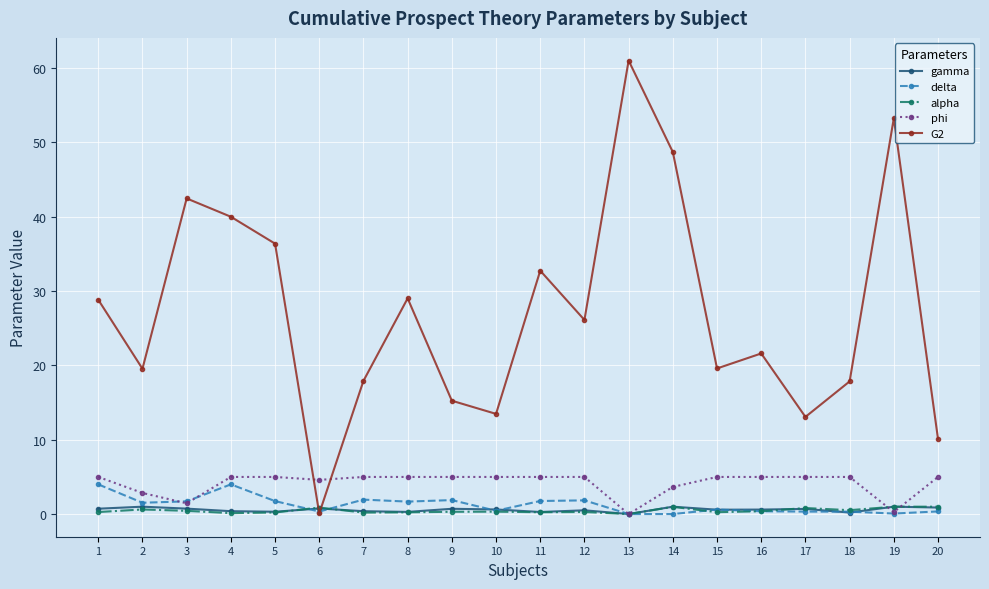

What is the difference between the maximum and second lowest values in the alpha series?

0.9